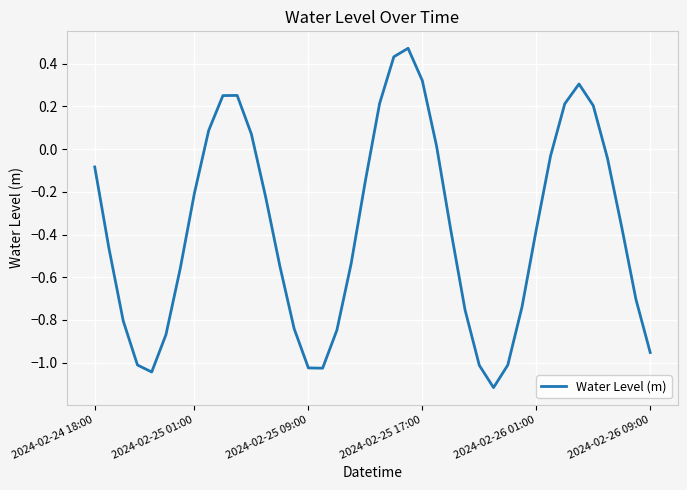

What is the minimum value shown in the chart?

-1.1